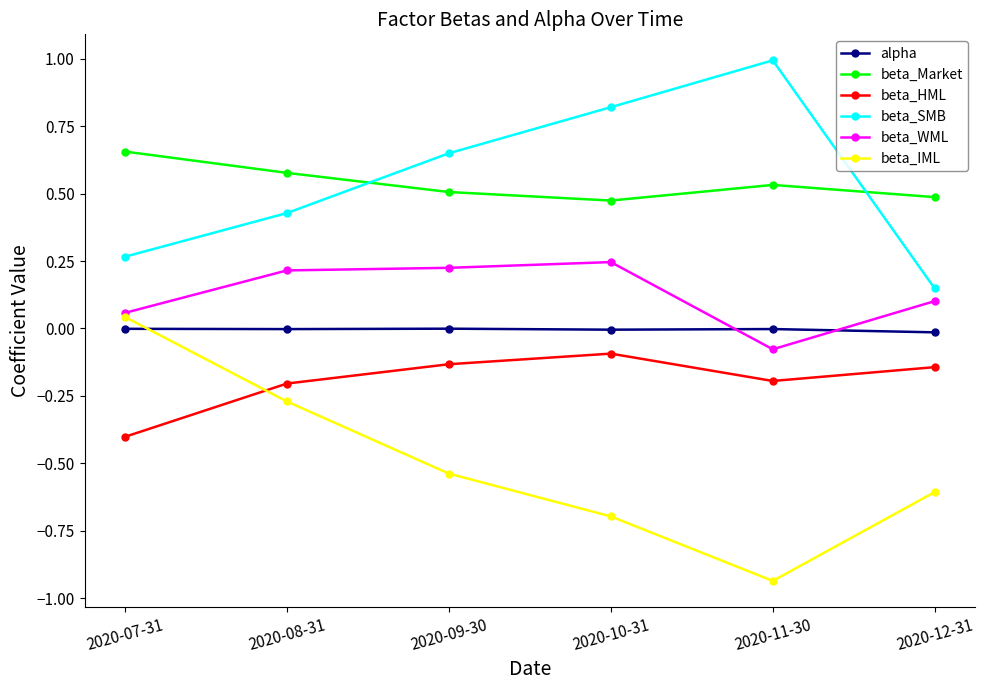

Which series has the largest range (max minus min)?

beta_IML